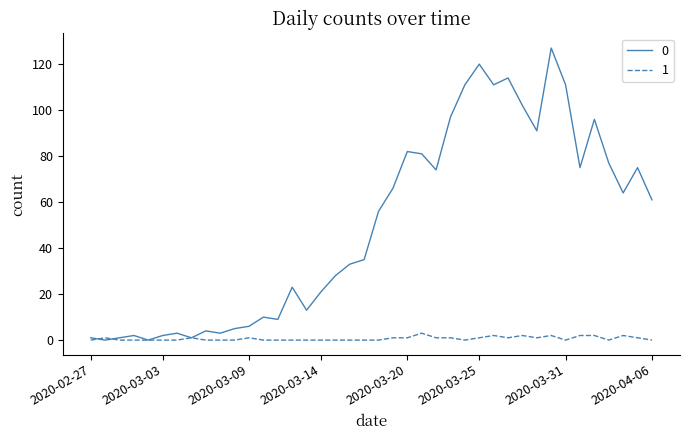

What is the maximum value shown in the chart?

127